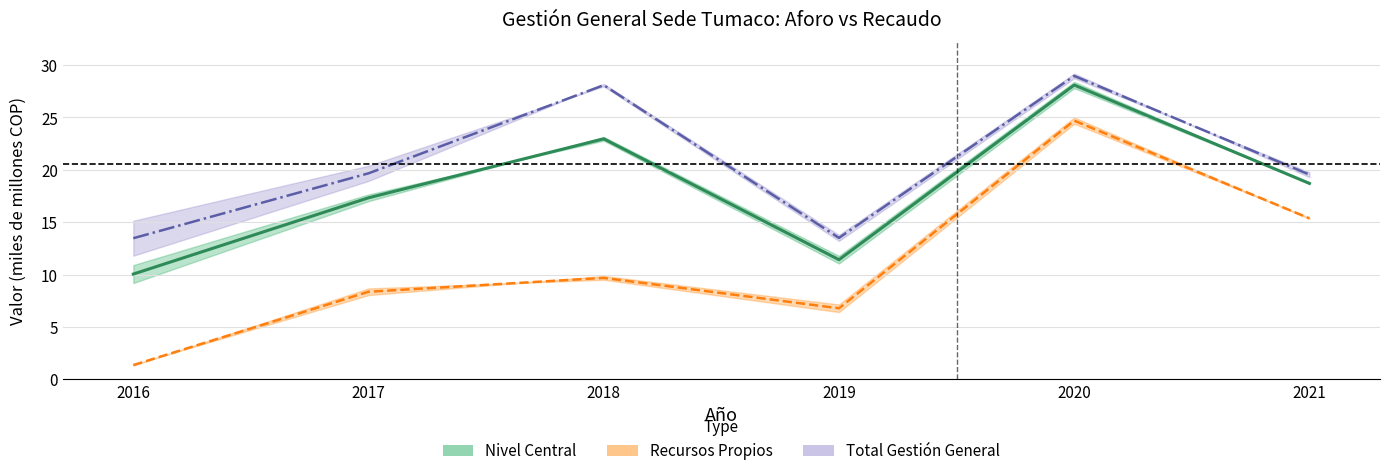

What is the minimum value shown in the chart?

1.4